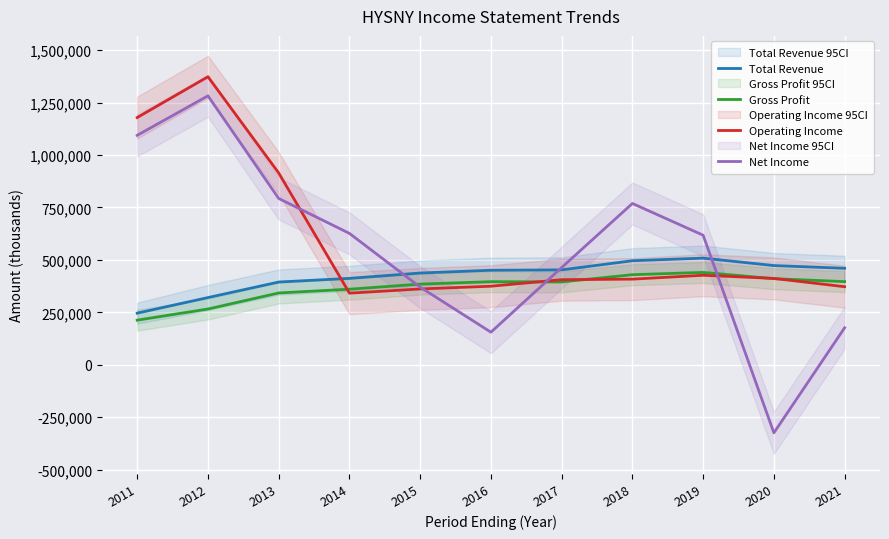

At which label does Total Revenue reach its minimum?

2011